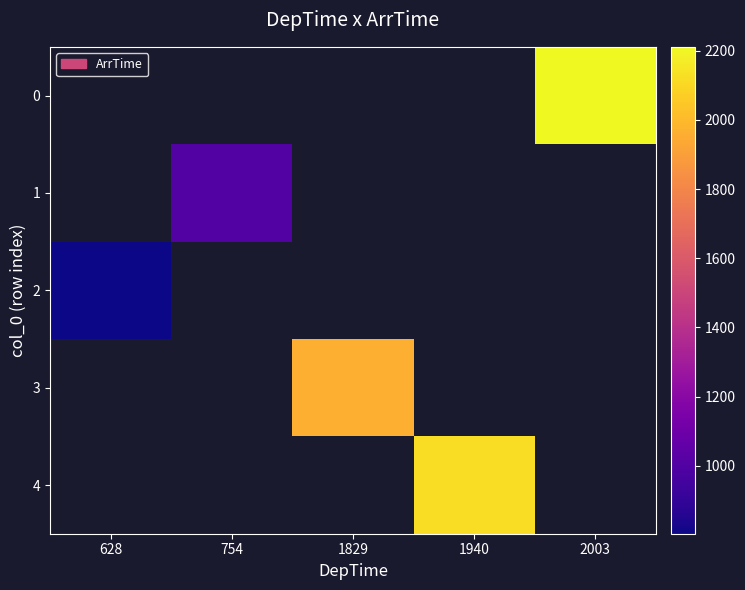

Between 1829 and 1940, which is larger?

1940